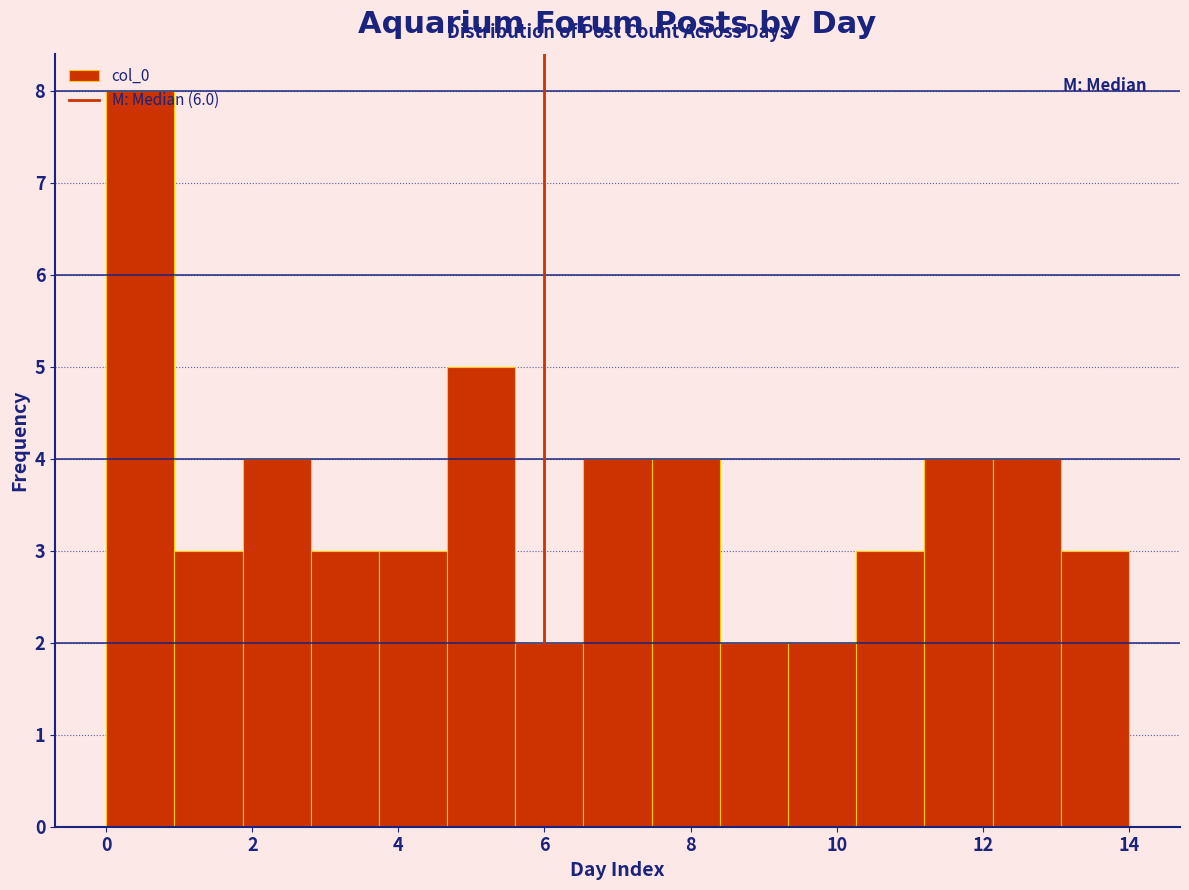

What is the height of the bar covering 9.4 to 10.2 on the x-axis? Neither the bar edges nor the heights are printed on the chart, so give them approximately, as read against the axes.

2